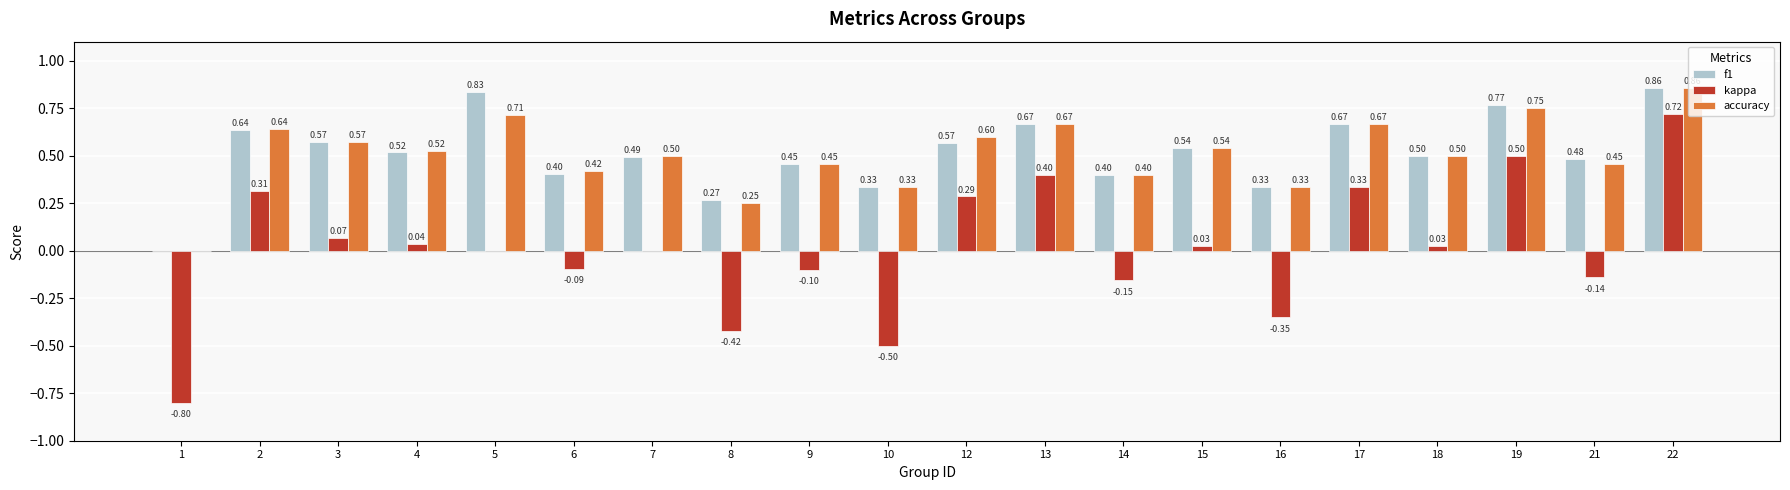

What is the sum of all accuracy values?

10.2